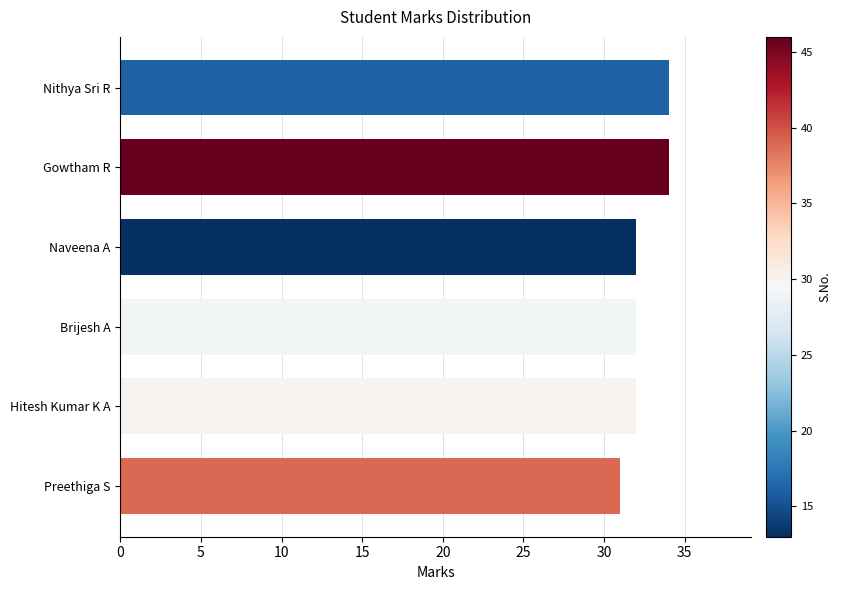

What is the label of the 5th bar from the top?

Hitesh Kumar K A